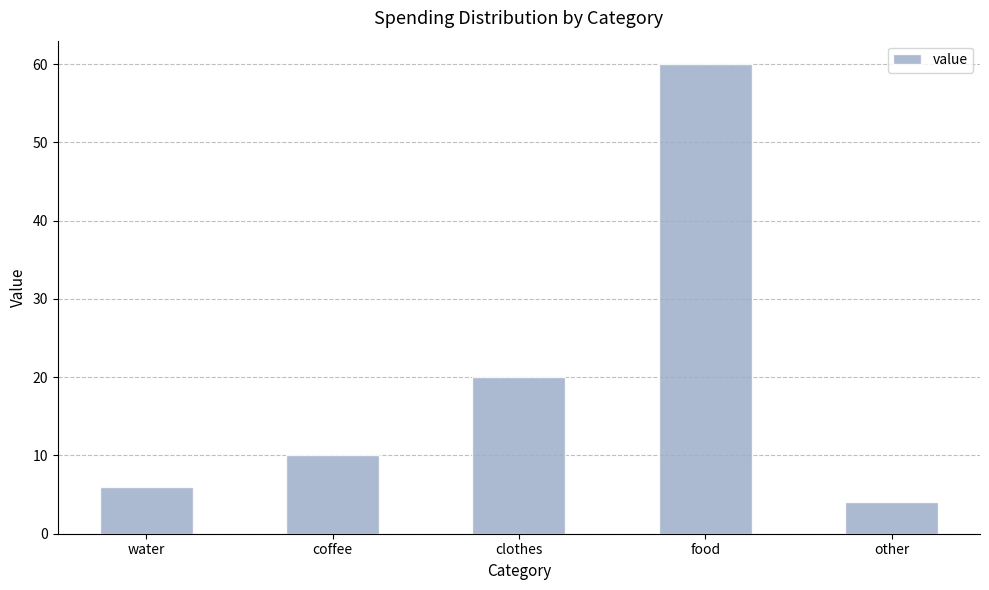

What is the change in value from food to other?

-56